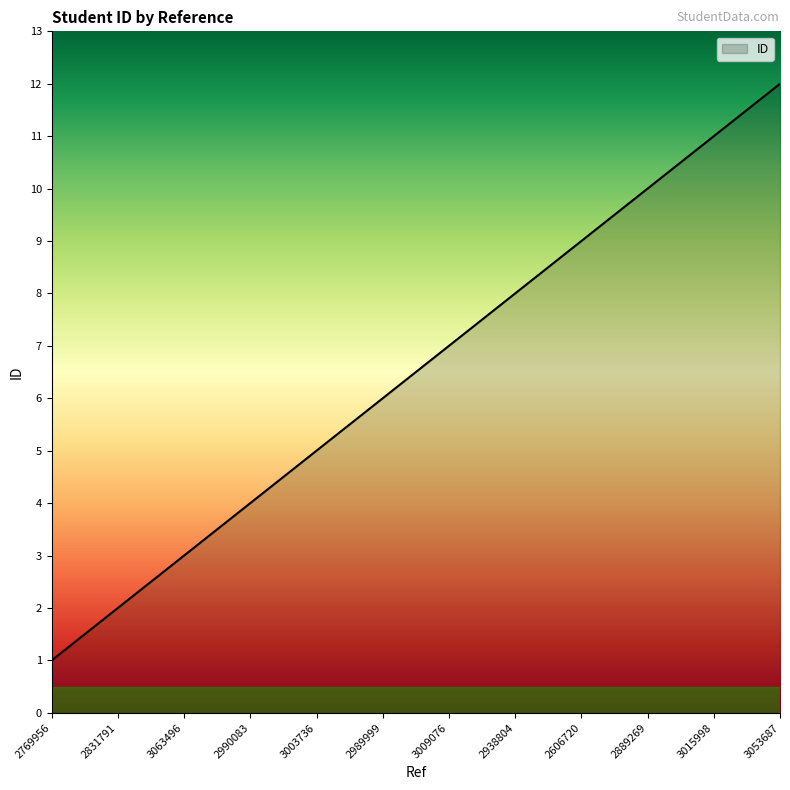

At which label is the value closest to 6?

2989999